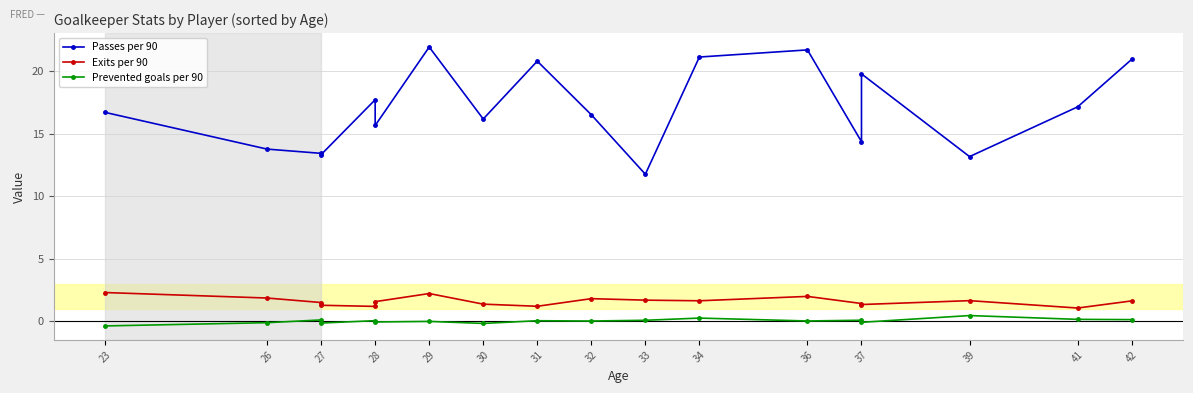

Is it true that Exits per 90 equals 0.4 at 30?

False